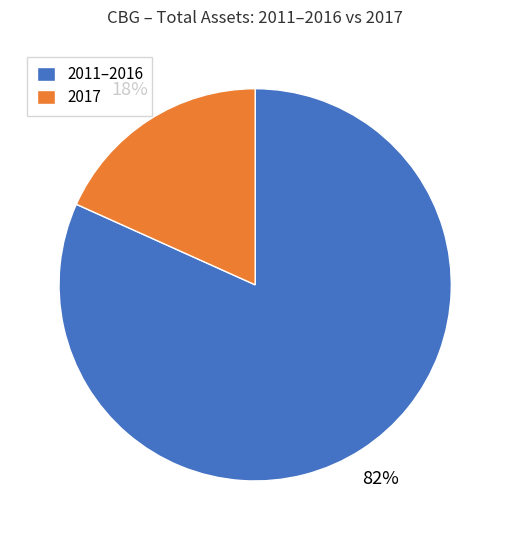

Is the sum of 2017 and 2011–2016 greater than half?

Yes